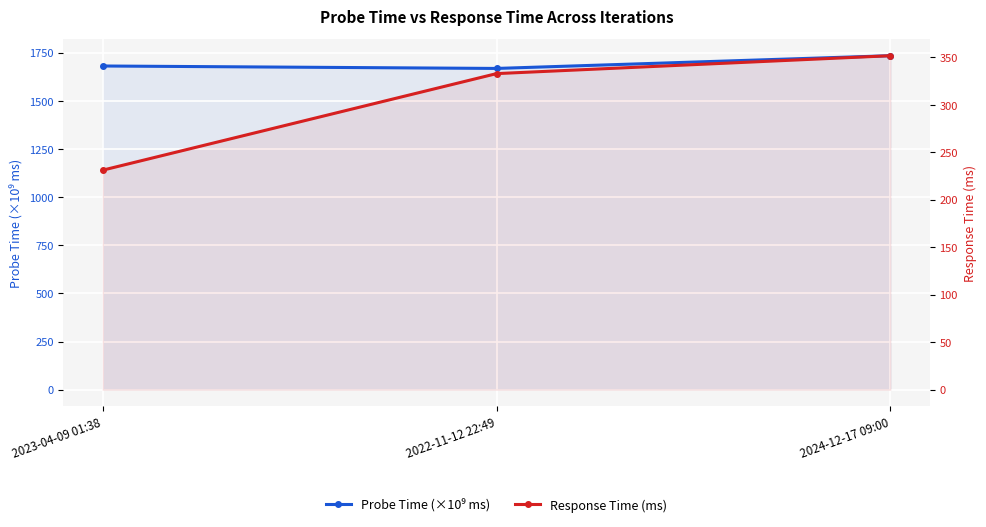

Where does the Probe Time (×10⁹ ms) series first go above 1681?

2023-04-09 01:38